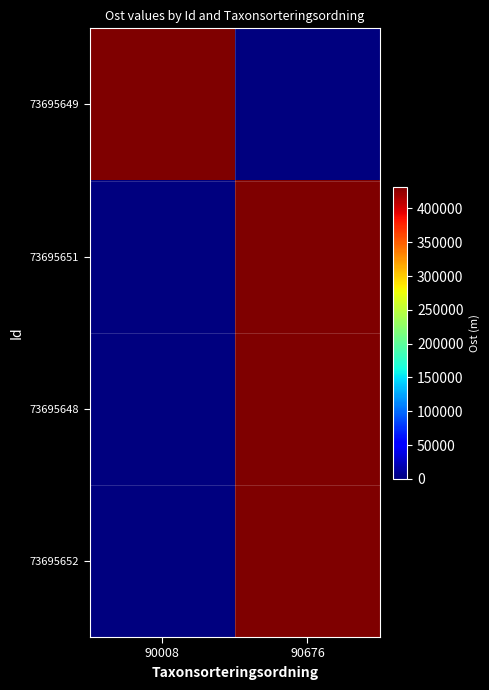

List the series in order of their peak value, lowest first.

73695651, 73695652, 73695649, 73695648